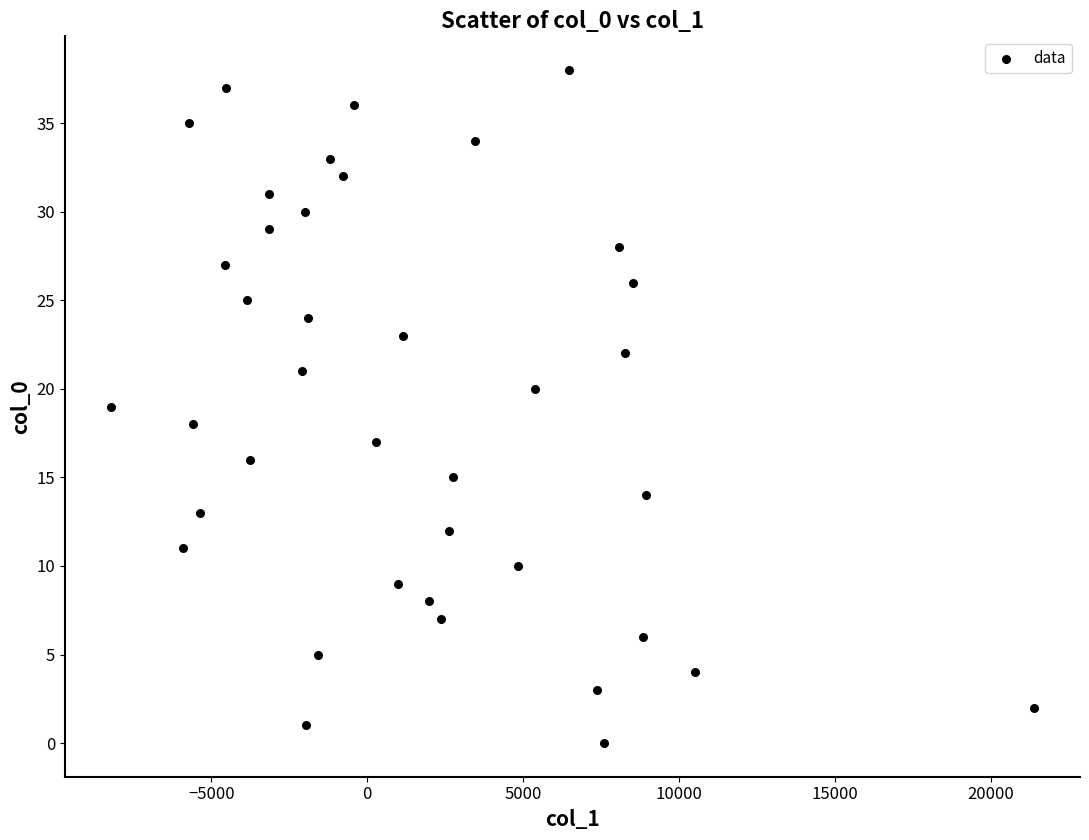

What is the range of Y values (max minus min)?

38